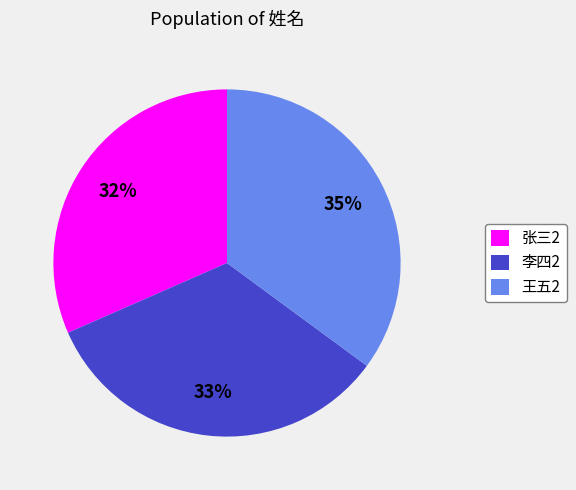

Rank the categories by value from lowest to highest.

张三2, 李四2, 王五2